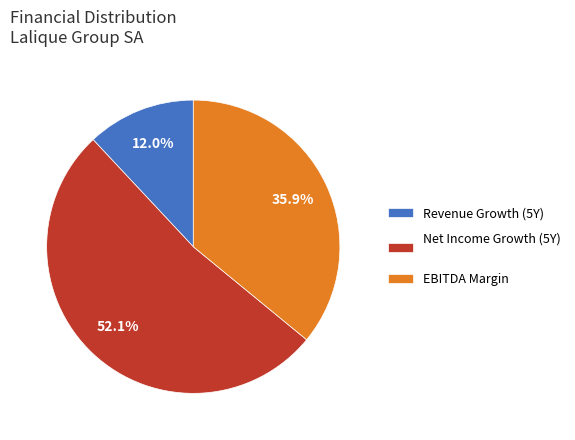

What percentage is NOT represented by EBITDA Margin?

64.1%